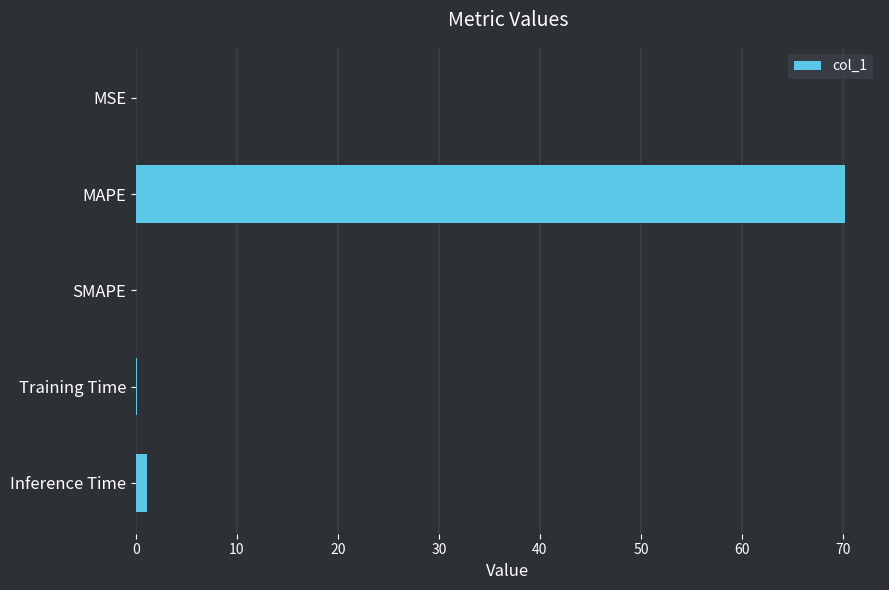

What is the maximum value shown in the chart?

70.2